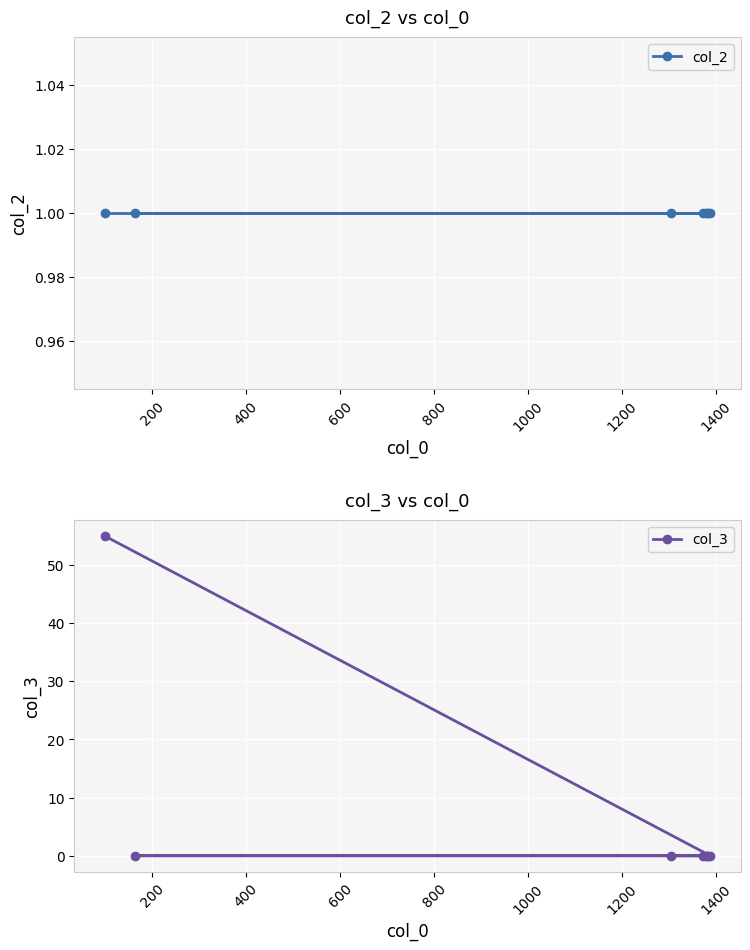

What is the maximum value for col_3?

55